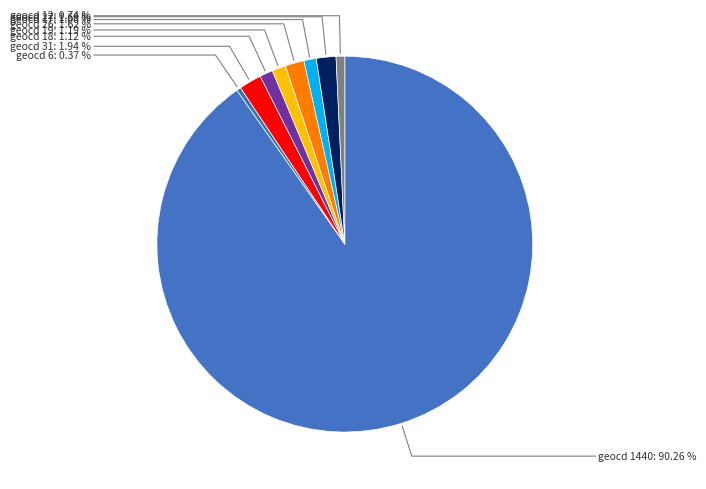

Count the number of slices in the pie.

9